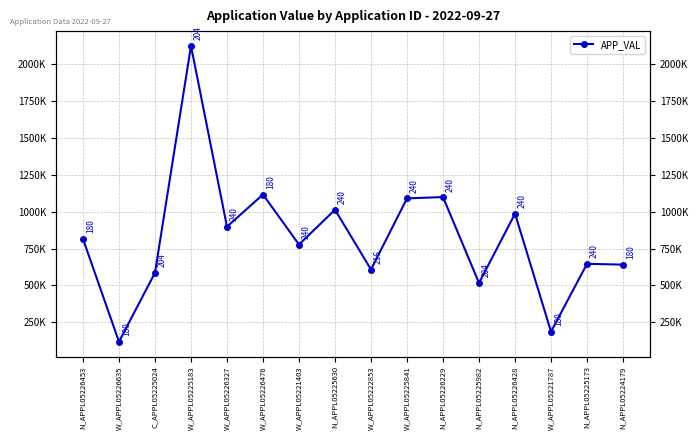

What is the label of the 1st point from the left?

N_APPL05226453